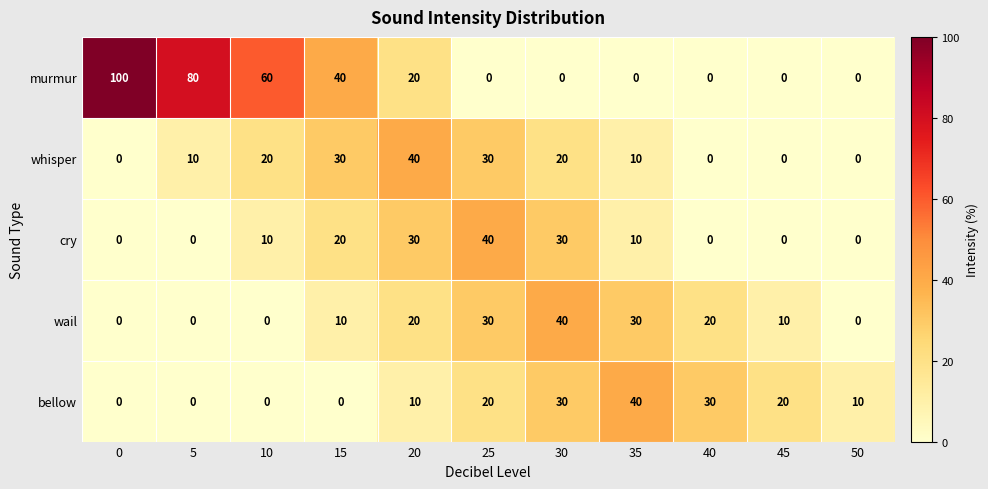

At how many categories does at least one series exceed 3?

11